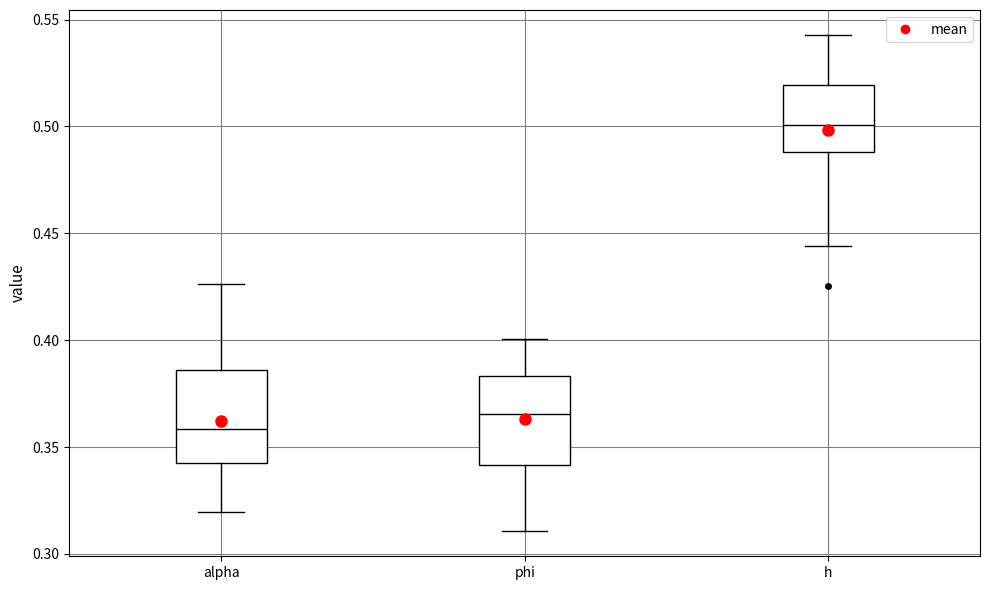

Reading left to right, read every box against the y-axis: the position of its median line, the range the box covers, and the ends of its whiskers. The values are not printed on the chart, so give them approximately, as read against the axis.

alpha: median 0.360, box 0.340 to 0.385, whiskers 0.320 to 0.425
phi: median 0.365, box 0.340 to 0.385, whiskers 0.310 to 0.400
h: median 0.500, box 0.490 to 0.520, whiskers 0.445 to 0.545